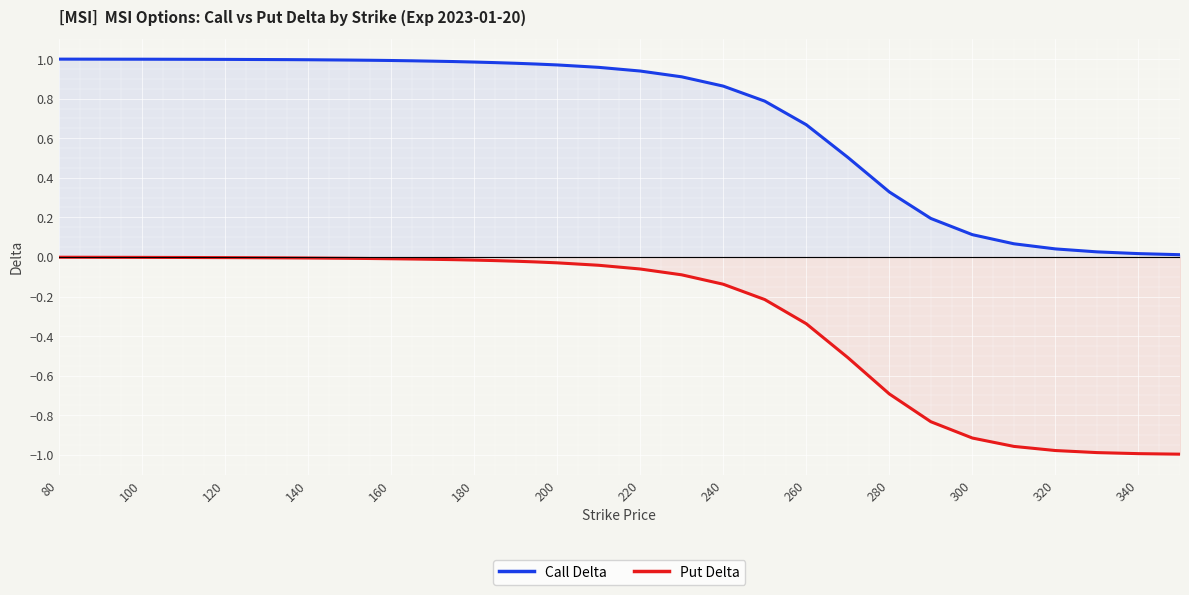

True or false: Call Delta and Put Delta cross at least once.

False